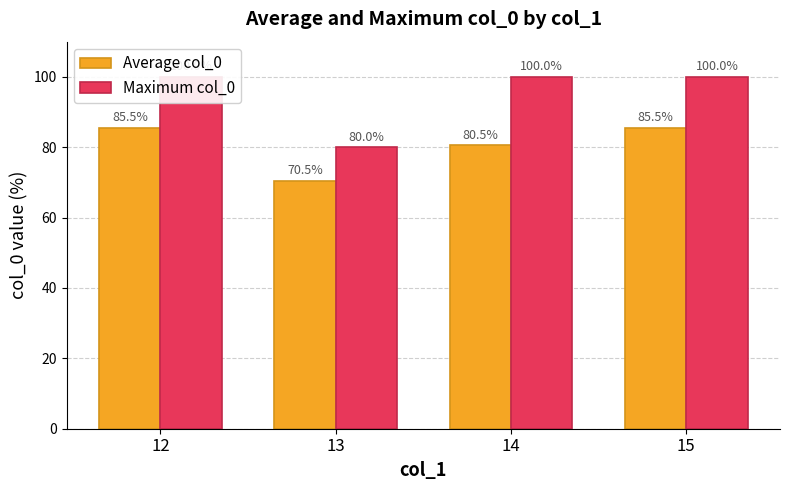

What is the difference between the maximum and second lowest values in the Average col_0 series?

5.0